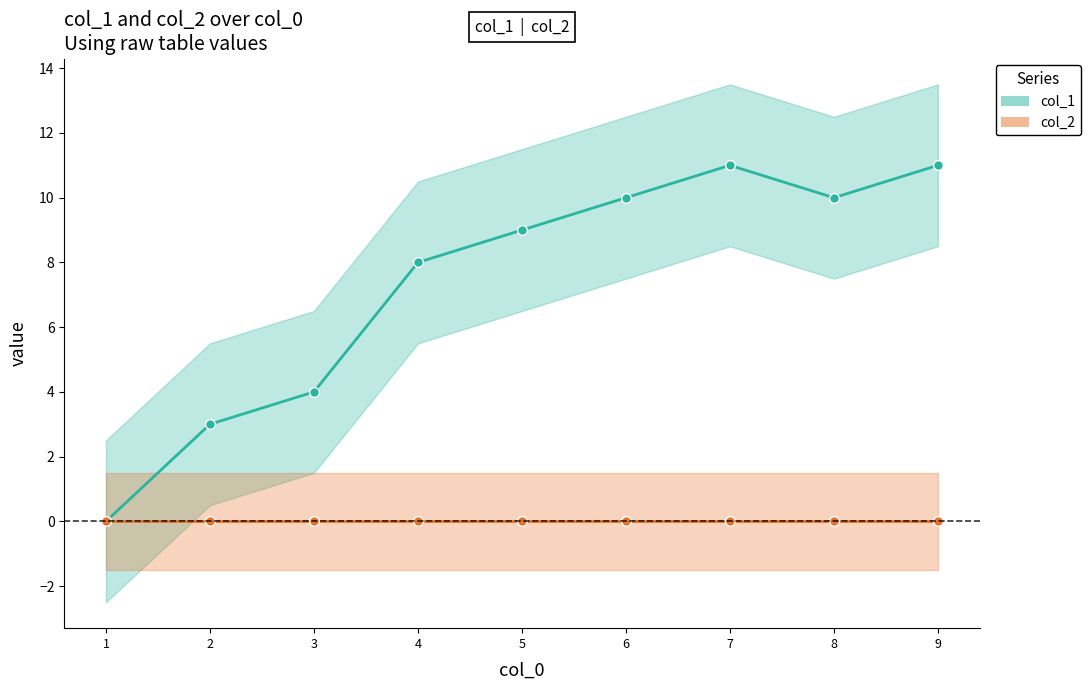

True or false: col_2 has more than 2 interior local peaks.

False